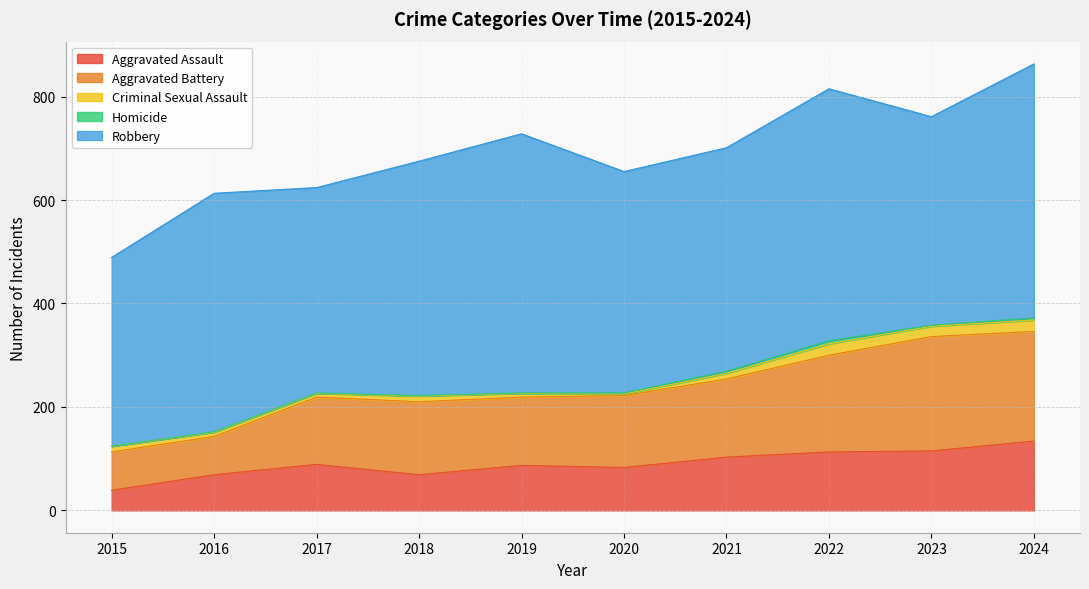

Which series has the widest spread of values?

Aggravated Battery